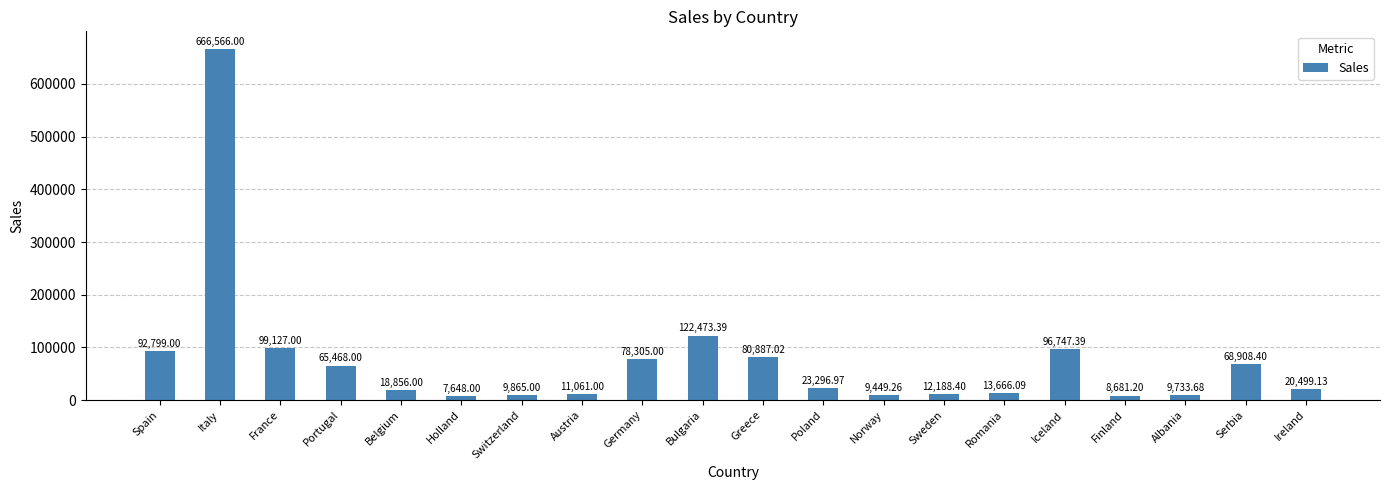

Count the number of categories in the chart.

20